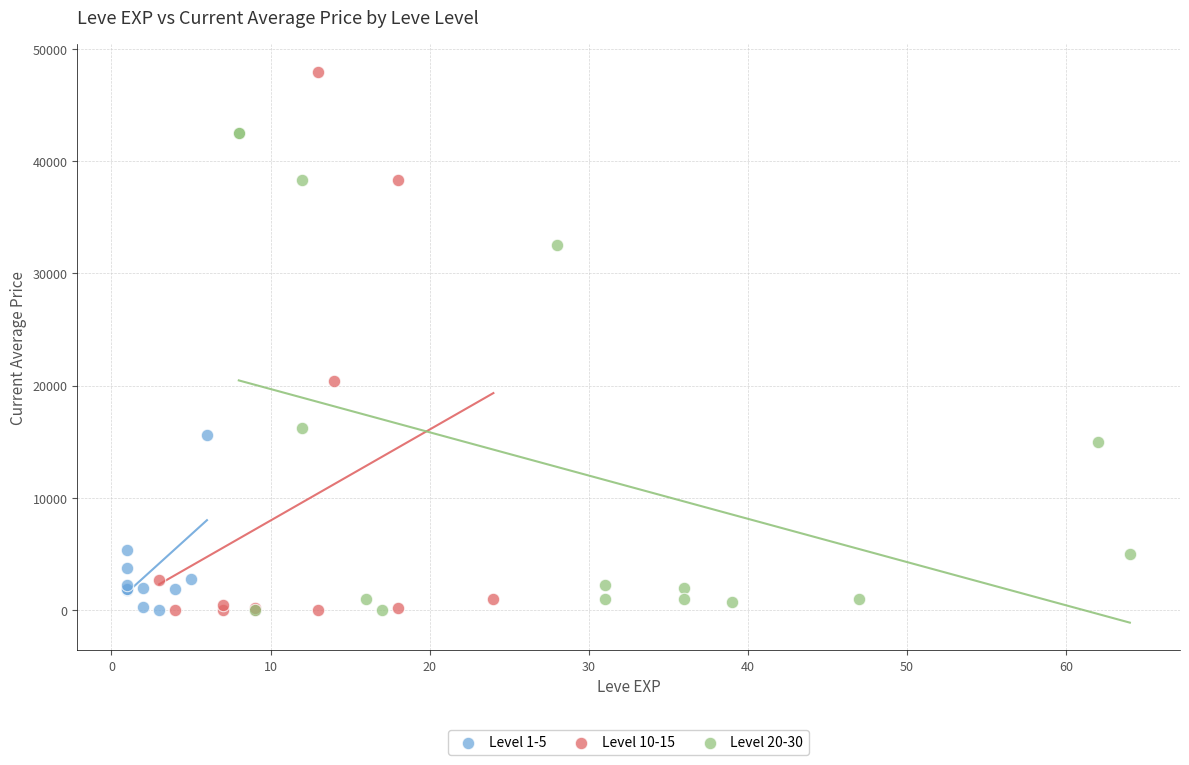

Which series reaches the maximum Y coordinate?

Level 10-15